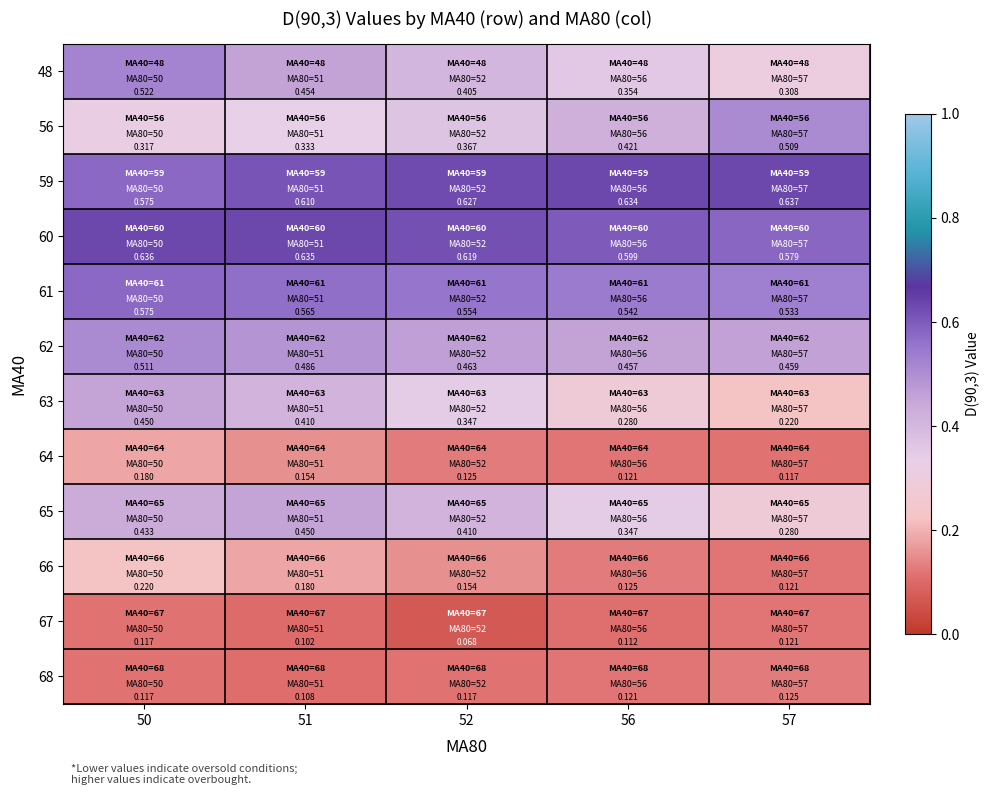

Is the value of 59 at 51 greater than the value of 61 at 52?

Yes